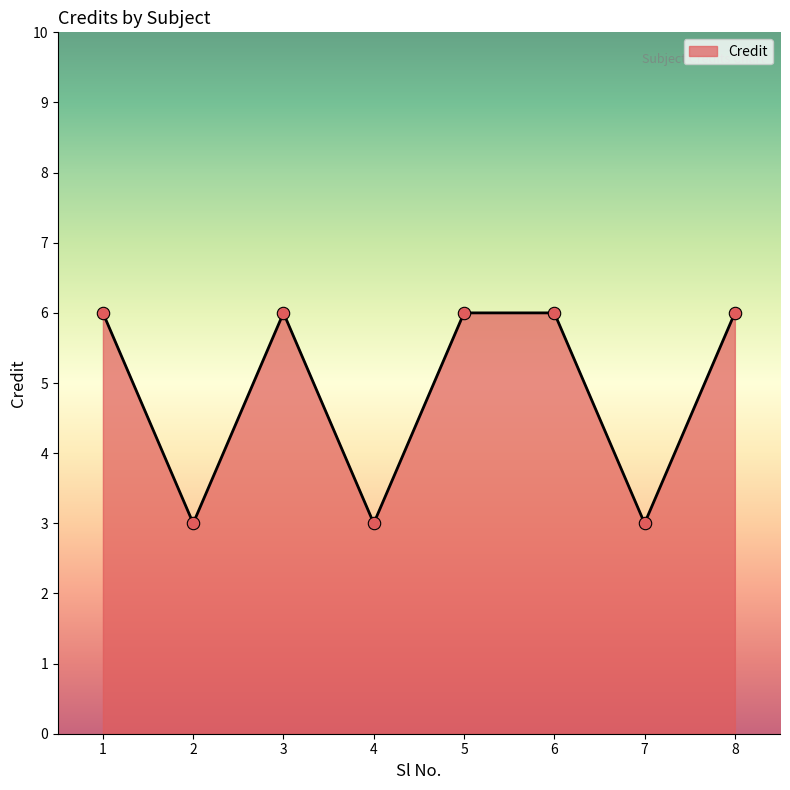

Approximately how many times larger is the value at 5 compared to 7?

2.0